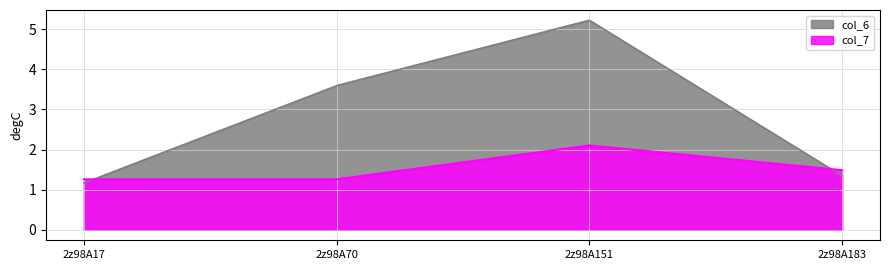

Between 2z98A151 and 2z98A183, which series saw the biggest shift?

col_6